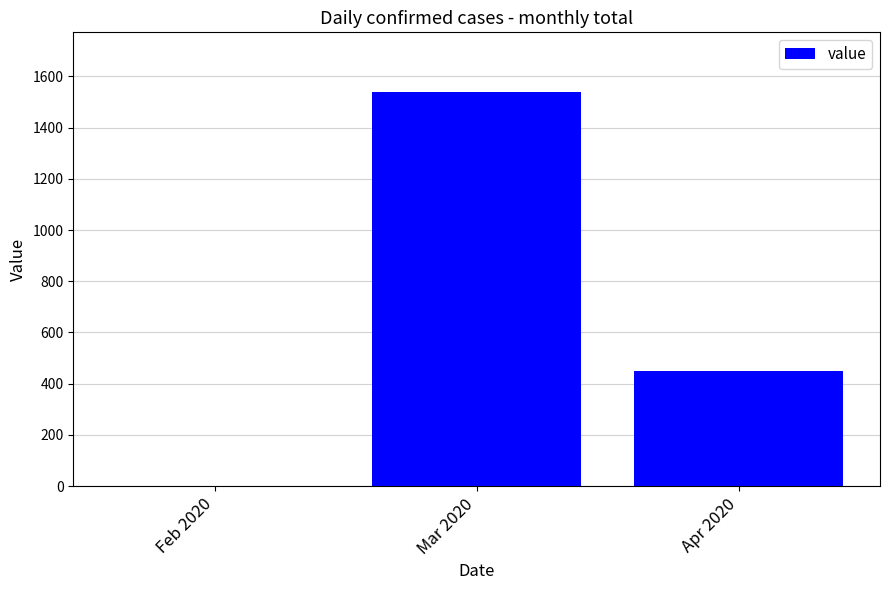

What is the difference between the values at Apr 2020 and Feb 2020?

446